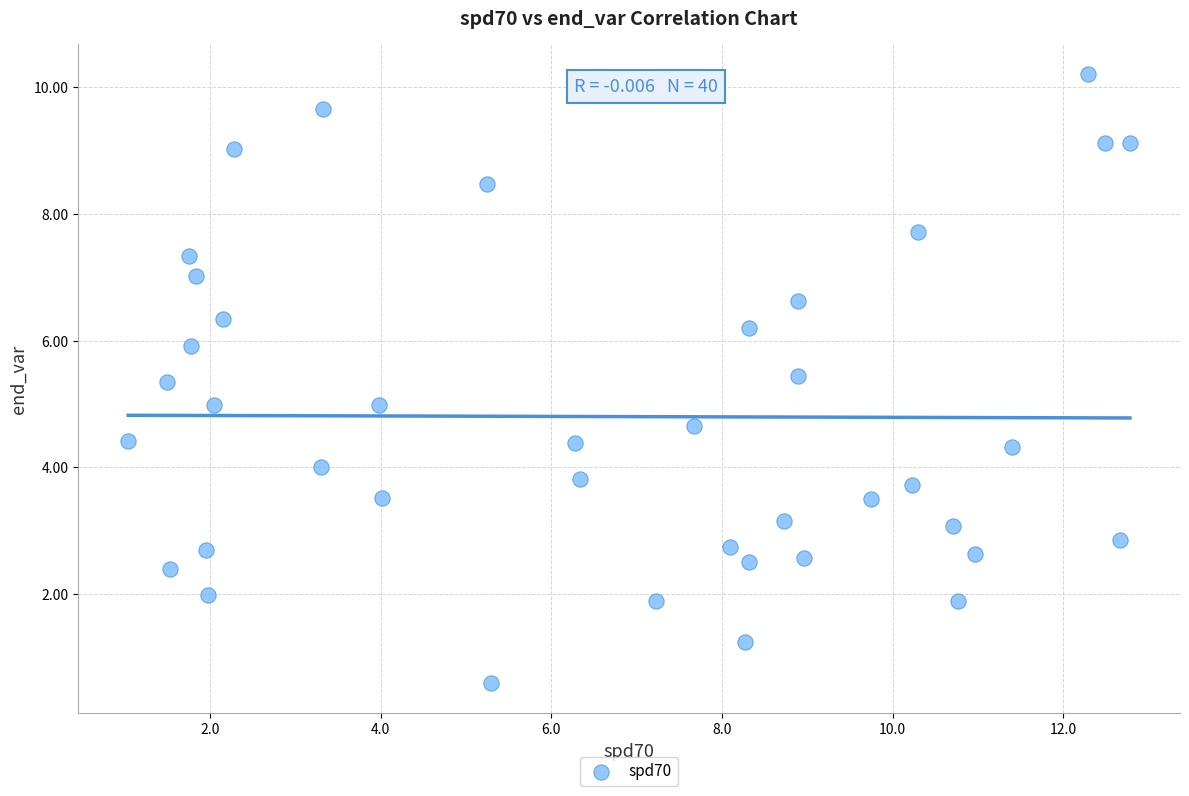

What is the range of Y values (max minus min)?

9.6